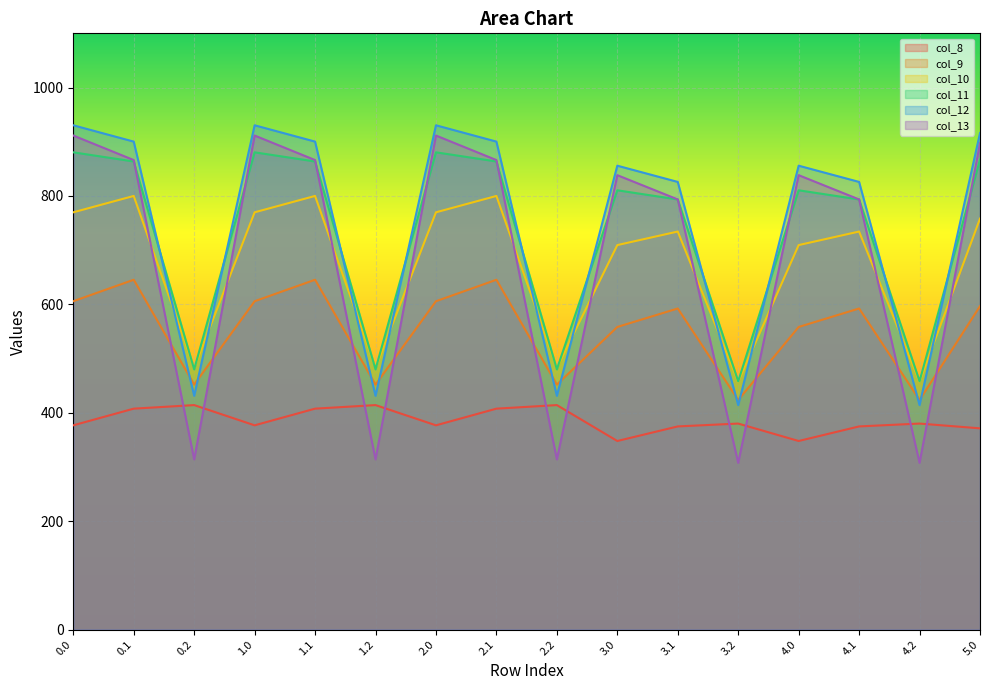

True or false: col_9 and col_8 cross at least once.

False